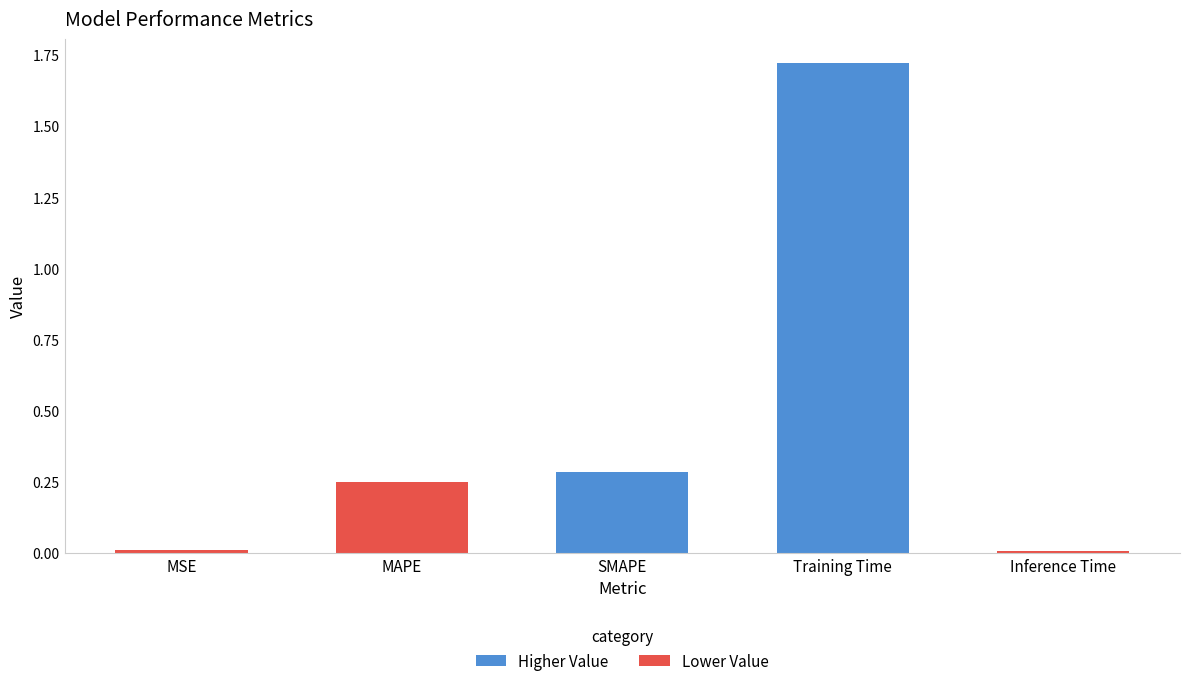

How many distinct data groups are displayed?

1